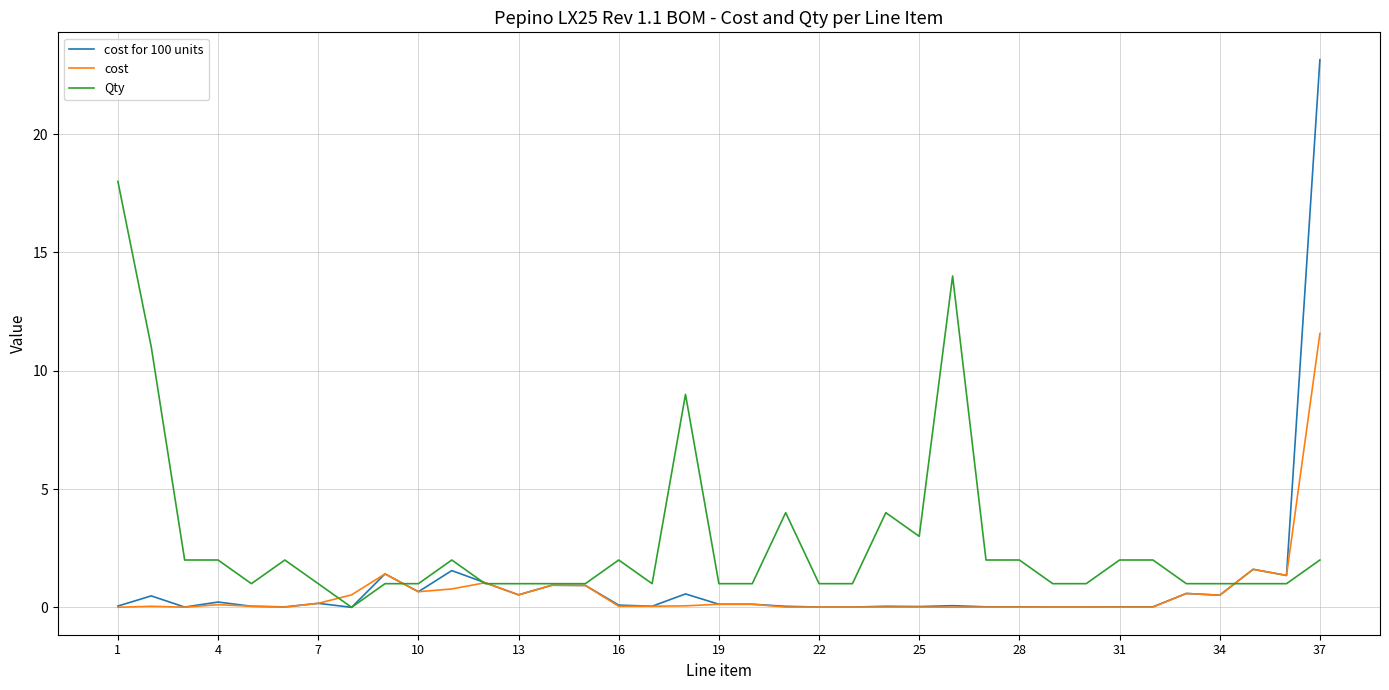

Which series has the widest spread of values?

cost for 100 units